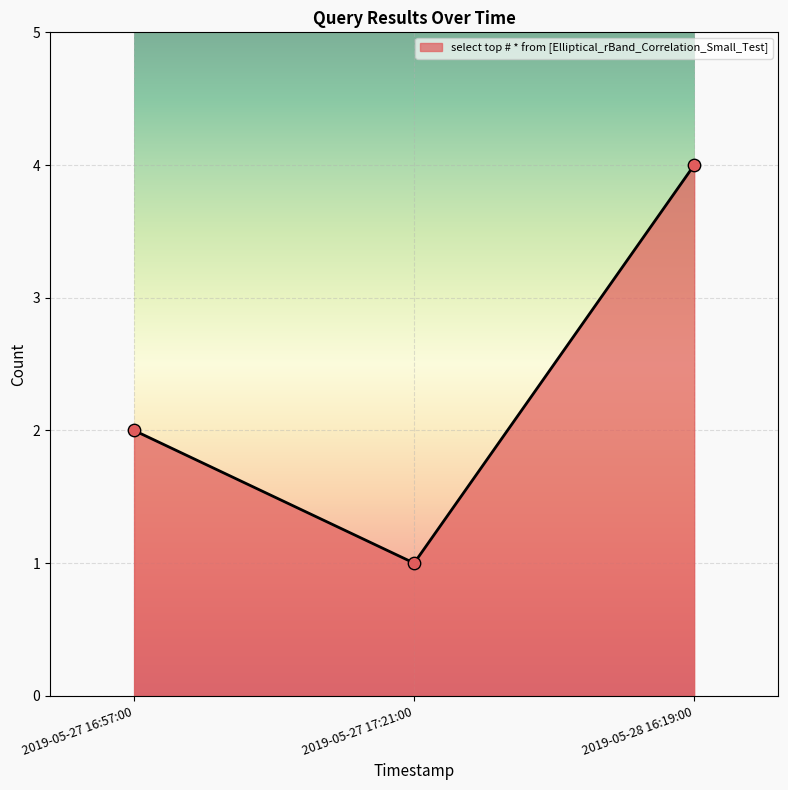

What is the ratio of the value at 2019-05-27 17:21:00 to the value at 2019-05-27 16:57:00?

0.5